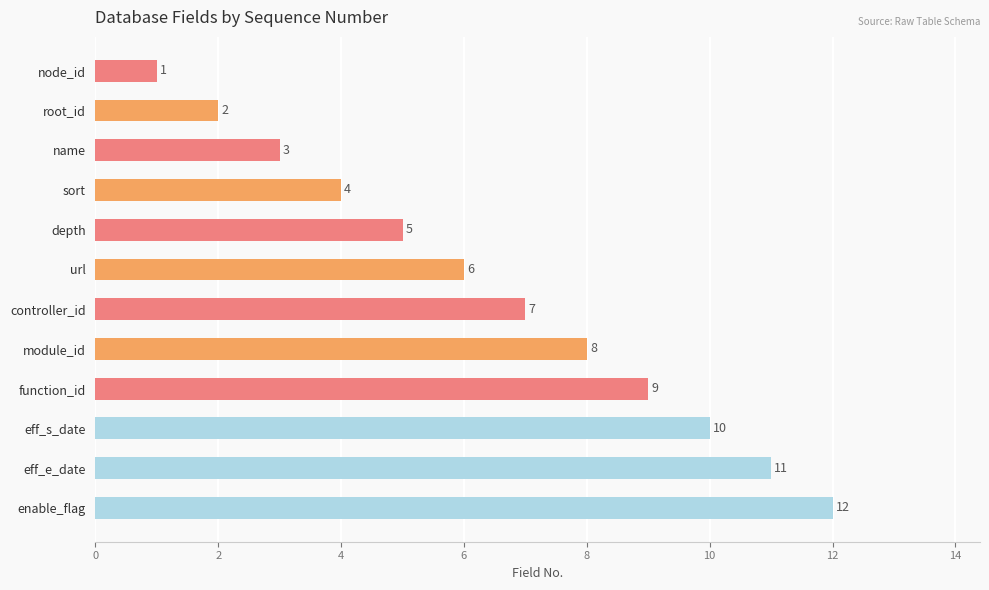

List the labels in order of value, largest first.

enable_flag, eff_e_date, eff_s_date, function_id, module_id, controller_id, url, depth, sort, name, root_id, node_id